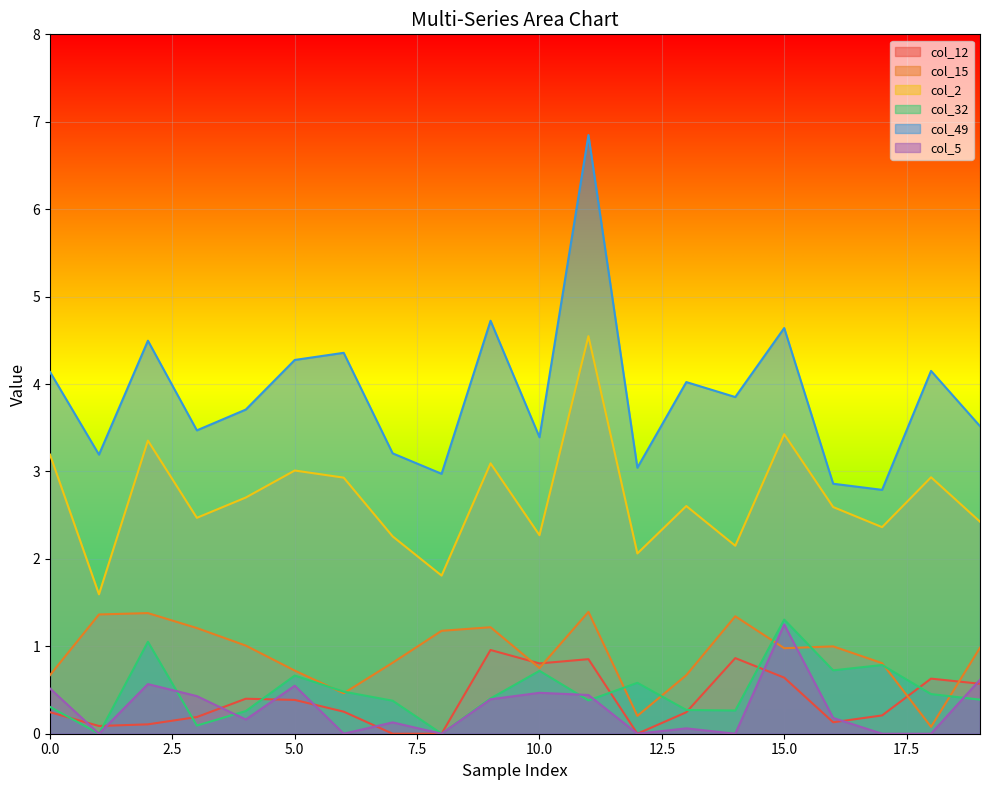

How many lines are shown in the chart?

6